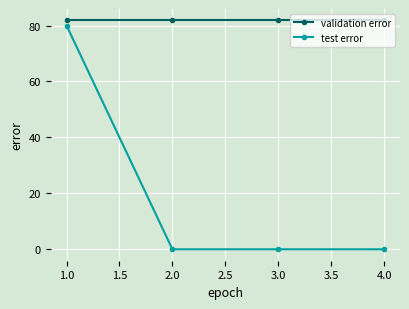

At which label does test error reach its peak?

1.0